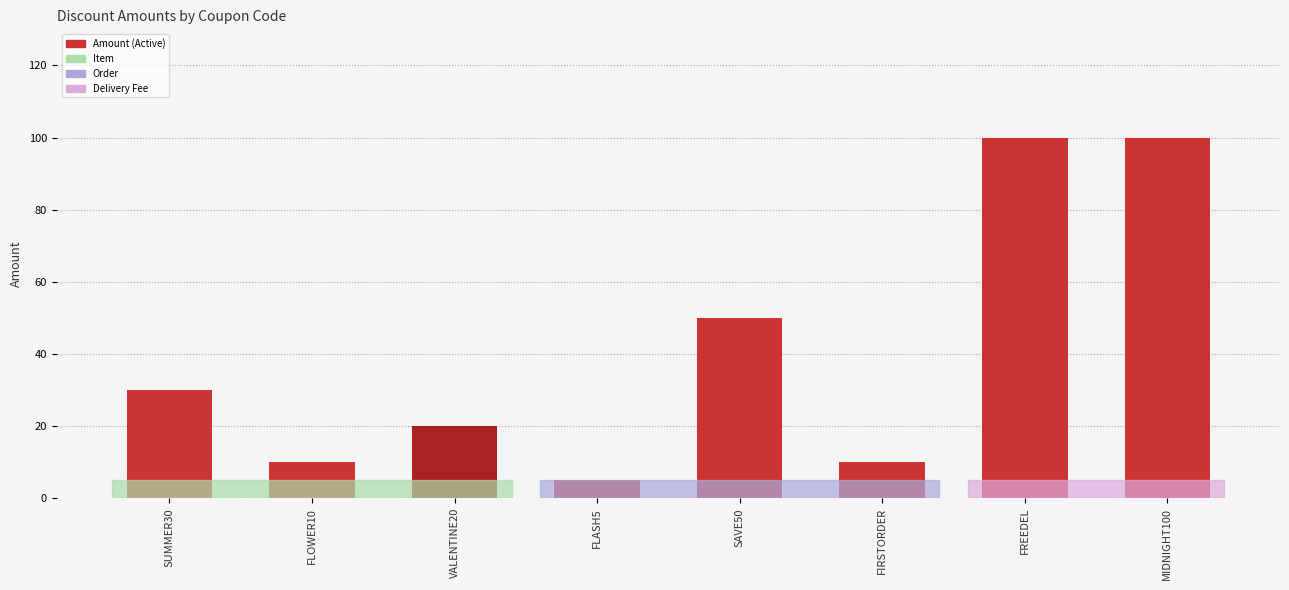

How many values exceed 30?

3